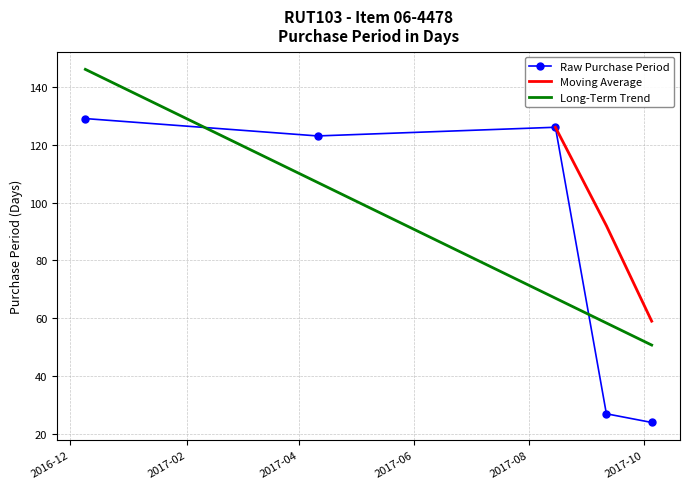

The value at 2017-04-11 is 186. True or false?

False